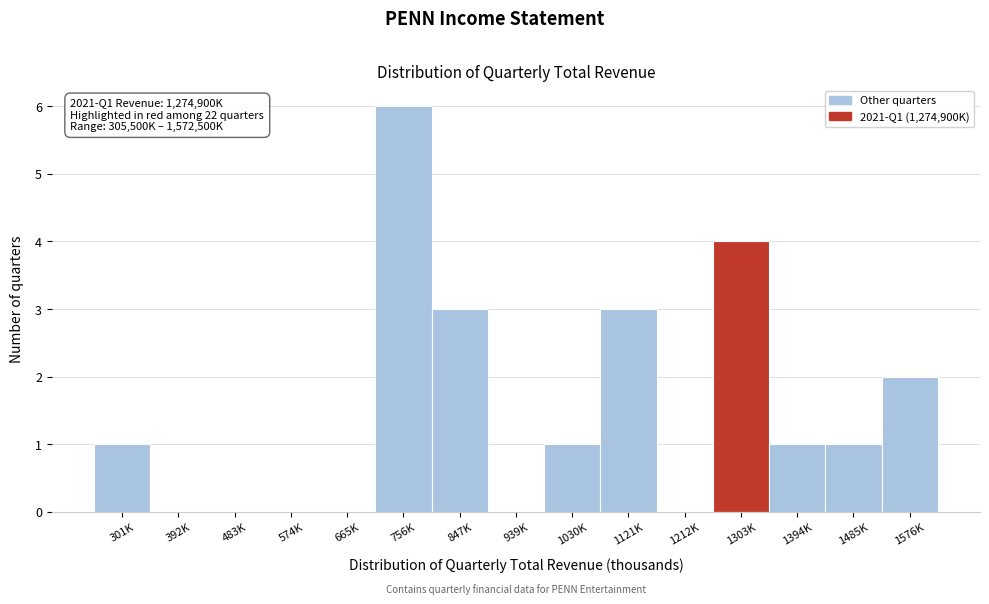

Reading left to right, what are all the values shown in this chart?

301K=1	392K=0	483K=0	574K=0	665K=0	756K=6	847K=3	939K=0	1030K=1	1121K=3	1212K=0	1303K=4	1394K=1	1485K=1	1576K=2